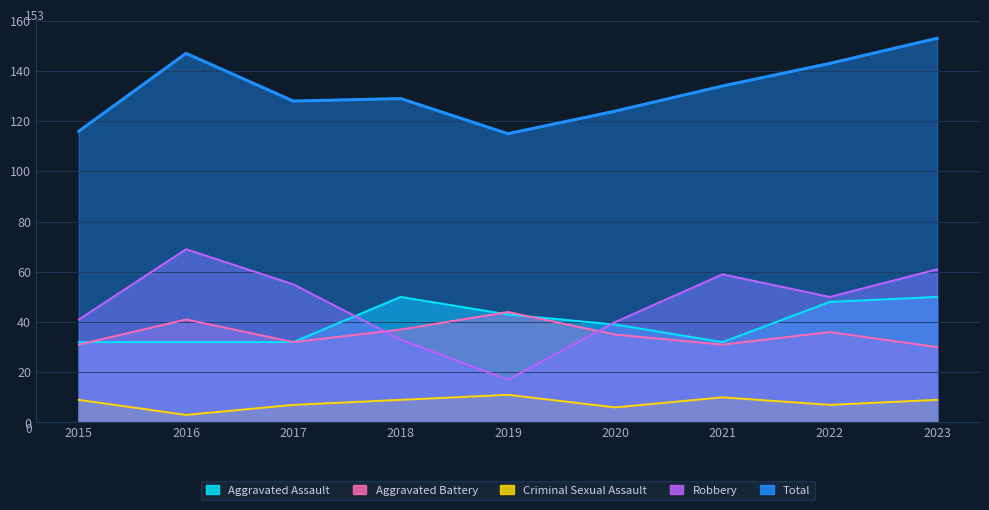

Reading right to left, what are all the values shown in this chart?

Aggravated Assault: 50	48	32	39	43	50	32	32	32
Aggravated Battery: 30	36	31	35	44	37	32	41	31
Criminal Sexual Assault: 9	7	10	6	11	9	7	3	9
Robbery: 61	50	59	40	17	33	55	69	41
Total: 153	143	134	124	115	129	128	147	116